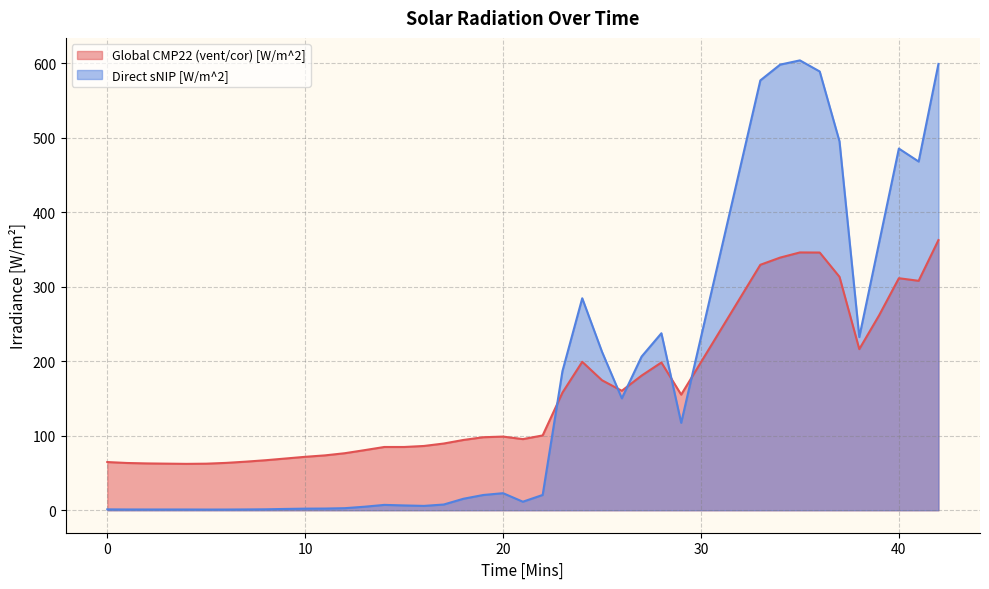

What is the difference between the highest and lowest values at 21?

84.1